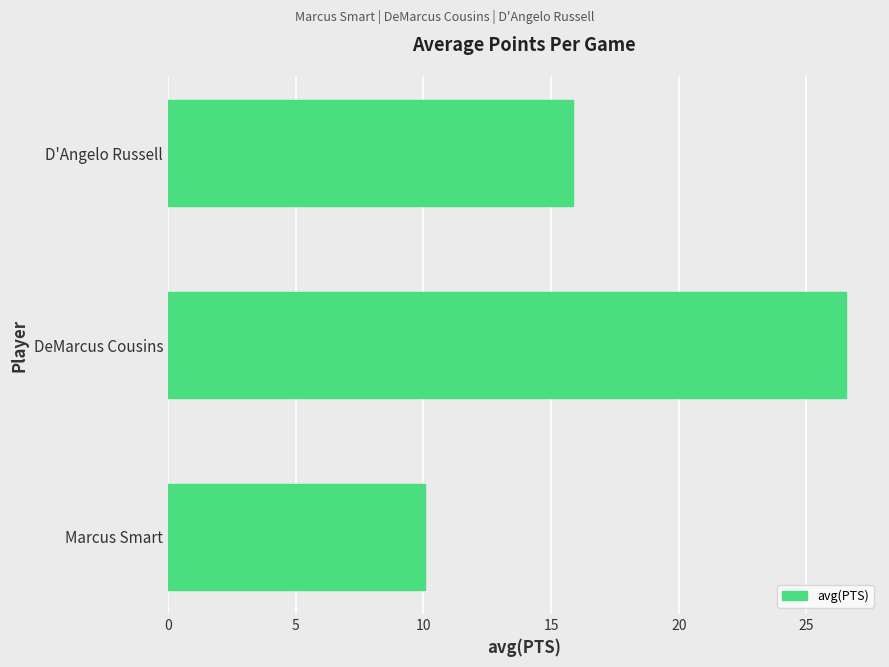

Which category has the highest value across all series?

DeMarcus Cousins